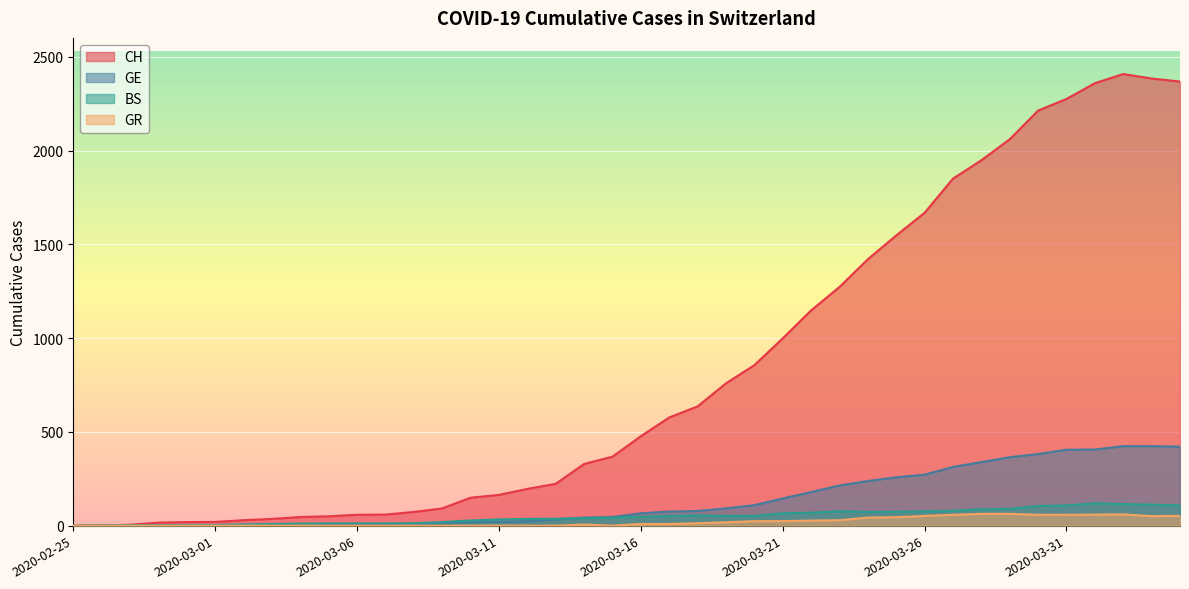

What is the difference between the maximum and second lowest values in the GE series?

423